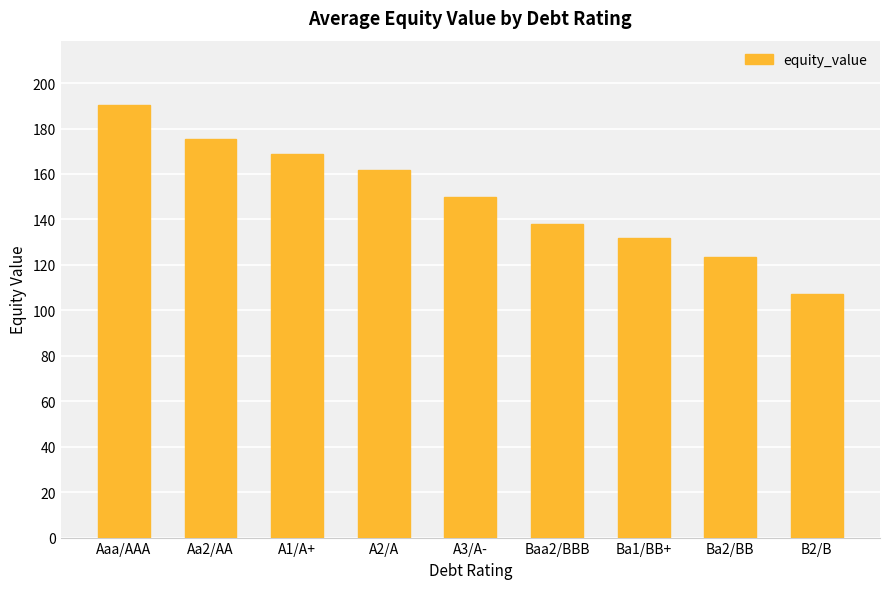

How many data points are less than 149?

4